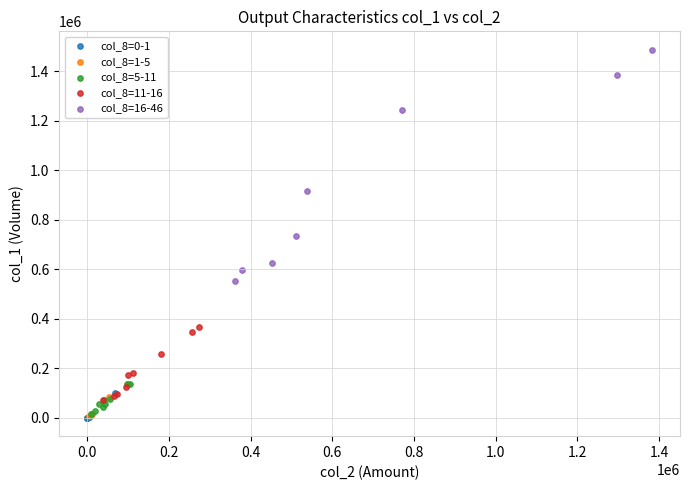

Which series has the widest spread of Y values?

col_8=16-46